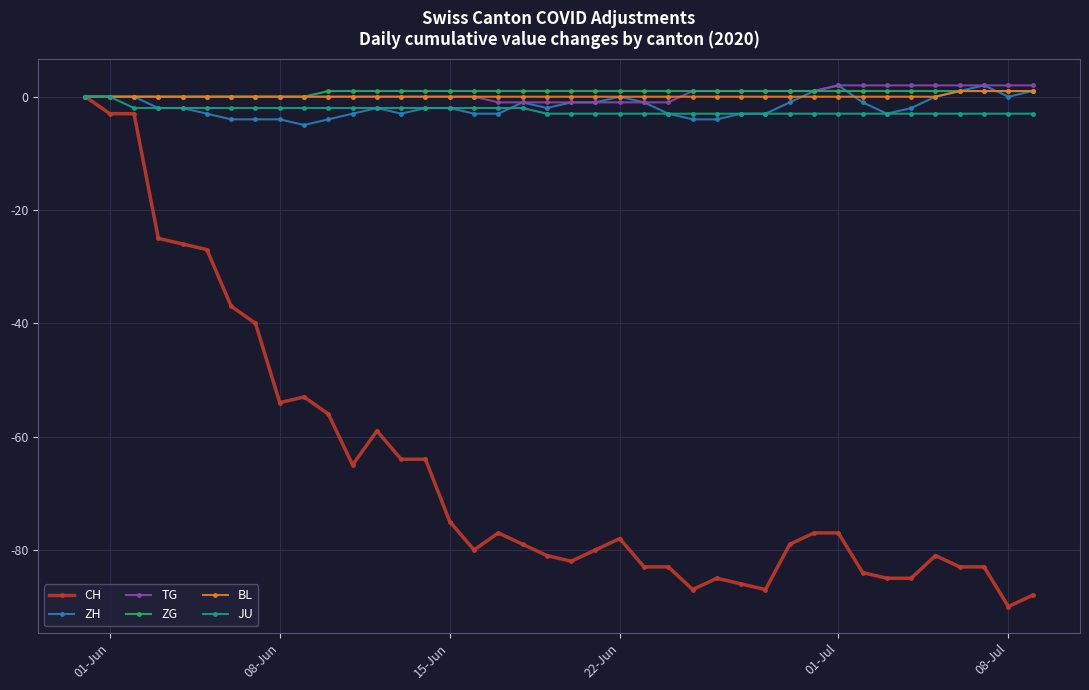

How many distinct data groups are displayed?

6